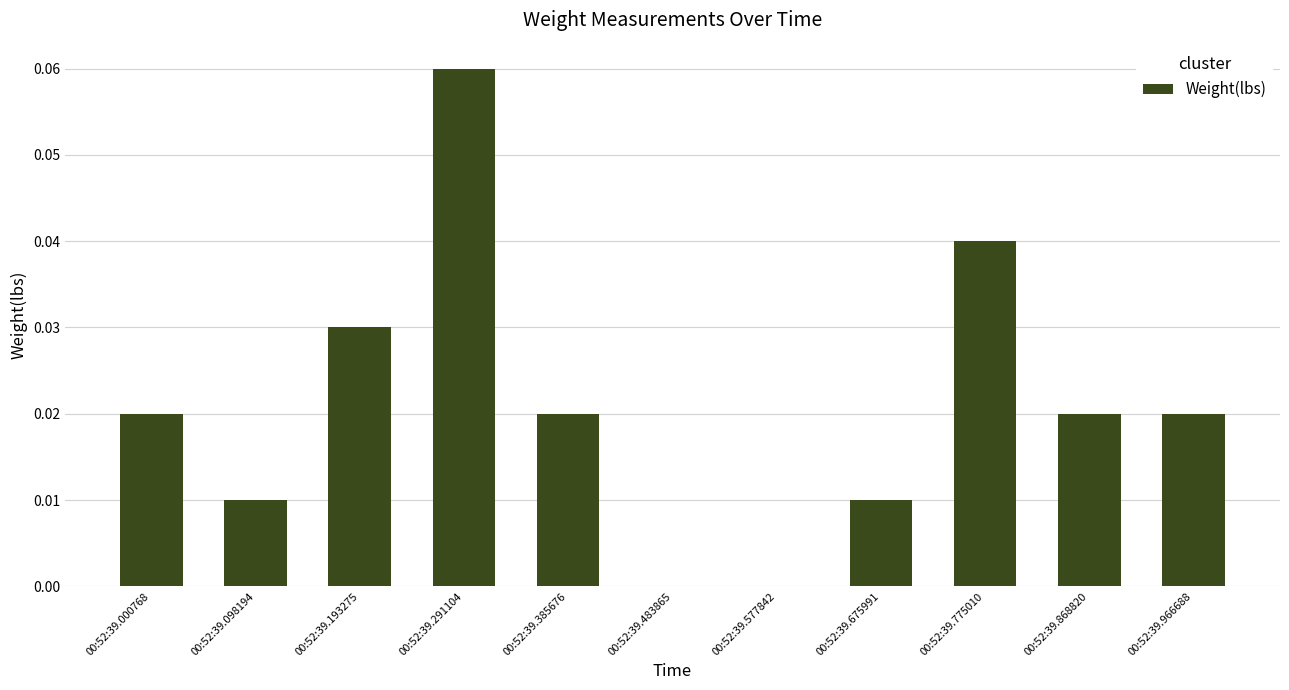

Which category has the highest value across all series?

00:52:39.291104